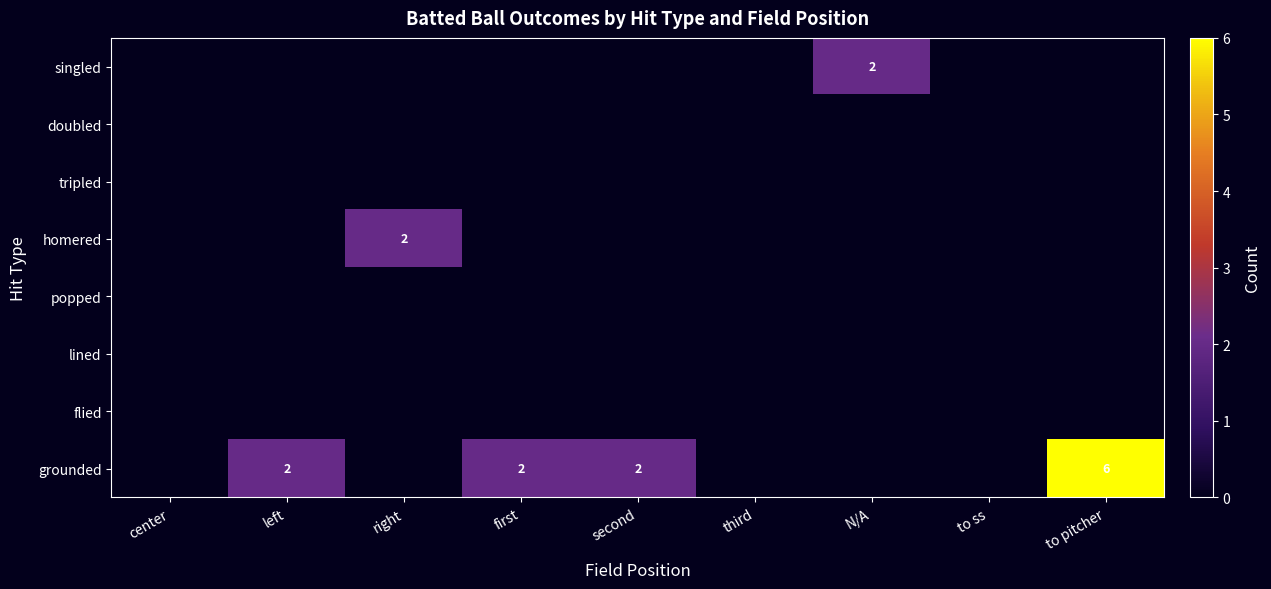

Which series changed the most between third and to pitcher?

grounded